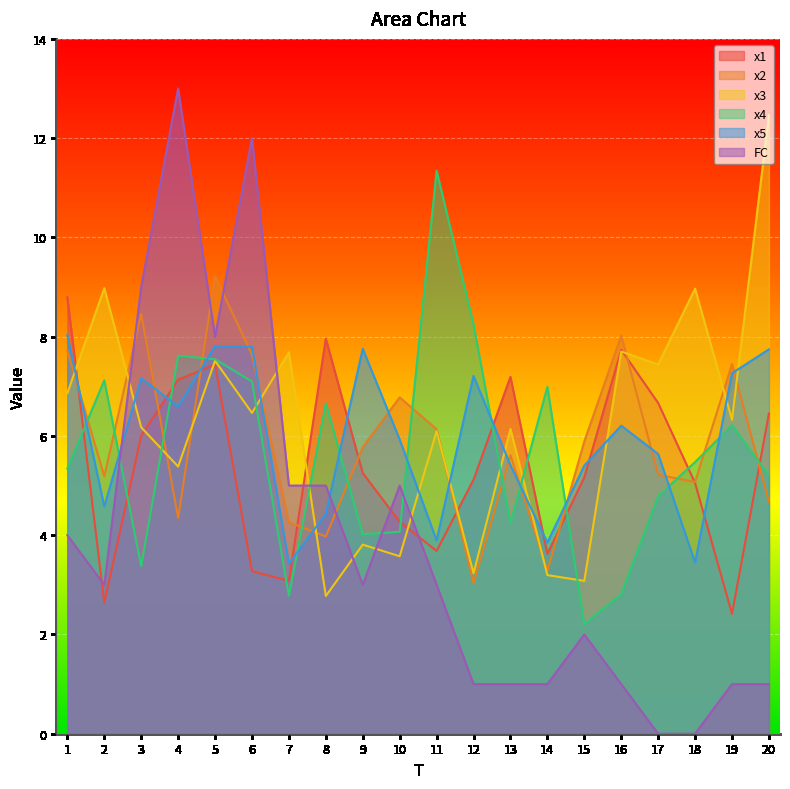

After their last crossing, which series has the higher values: x4 or x2?

x4